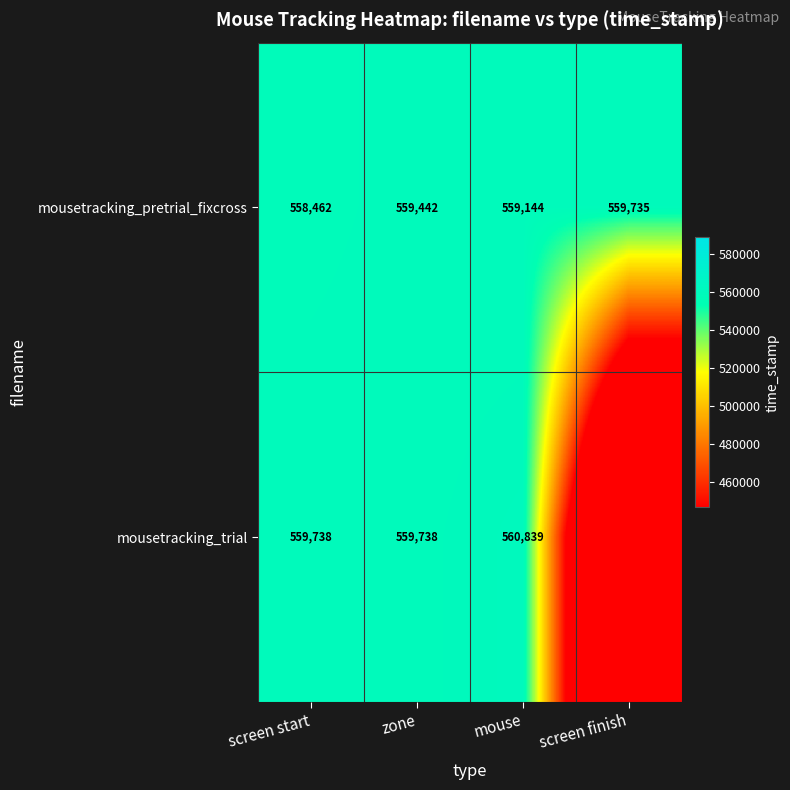

Which category has the lowest value in the mousetracking_pretrial_fixcross series?

screen start